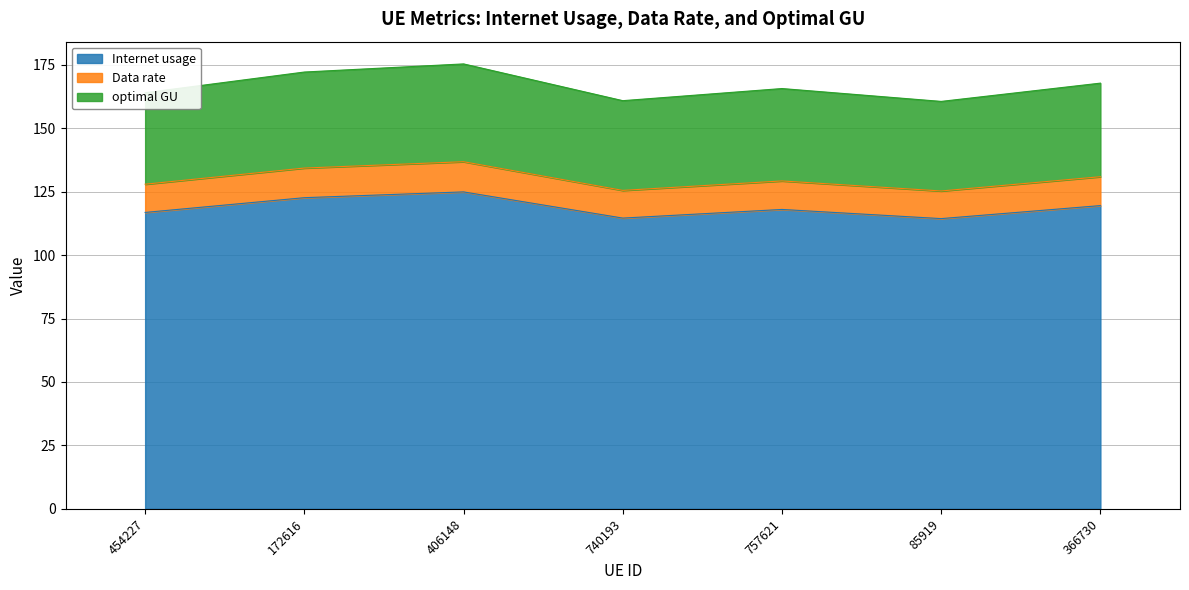

Is it true that Internet usage equals 124.9 at 406148?

True